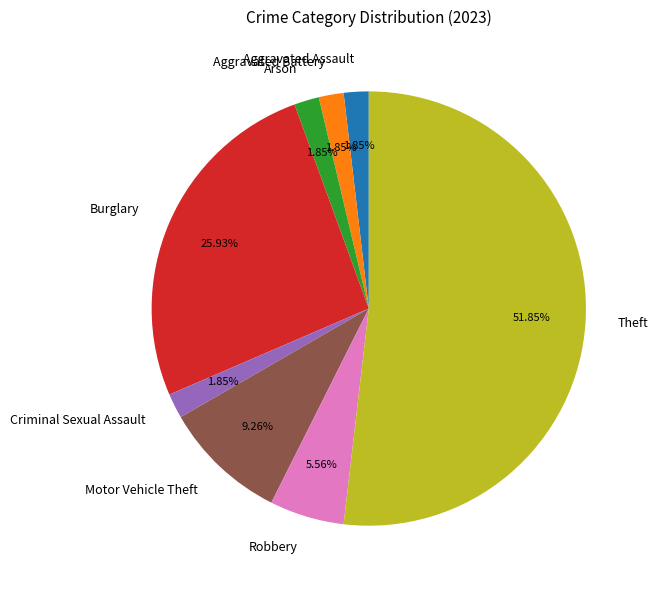

Is it true that Aggravated Assault is 2% of the pie?

True